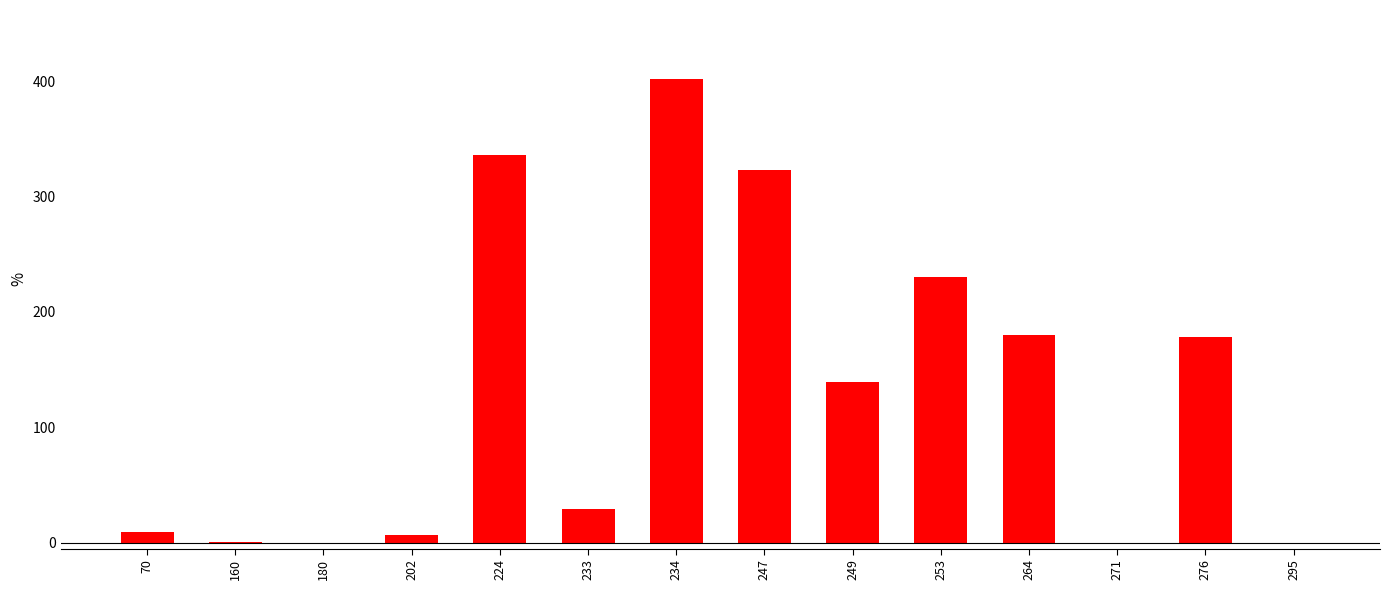

How many data points does each series have?

14